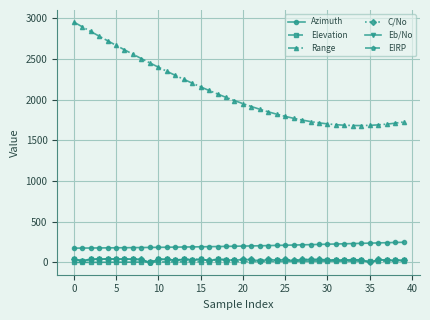

What is the maximum value shown in the chart?

2951.8